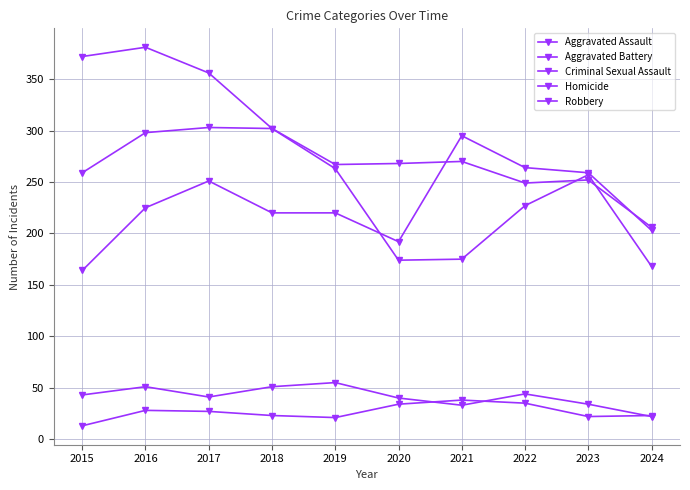

Reading right to left, what are all the values shown in this chart?

Aggravated Assault: 2024=203	2023=259	2022=264	2021=295	2020=192	2019=220	2018=220	2017=251	2016=225	2015=164
Aggravated Battery: 2024=206	2023=252	2022=249	2021=270	2020=268	2019=267	2018=302	2017=303	2016=298	2015=259
Criminal Sexual Assault: 2024=22	2023=34	2022=44	2021=33	2020=40	2019=55	2018=51	2017=41	2016=51	2015=43
Homicide: 2024=23	2023=22	2022=35	2021=38	2020=34	2019=21	2018=23	2017=27	2016=28	2015=13
Robbery: 2024=168	2023=257	2022=227	2021=175	2020=174	2019=263	2018=302	2017=356	2016=381	2015=372